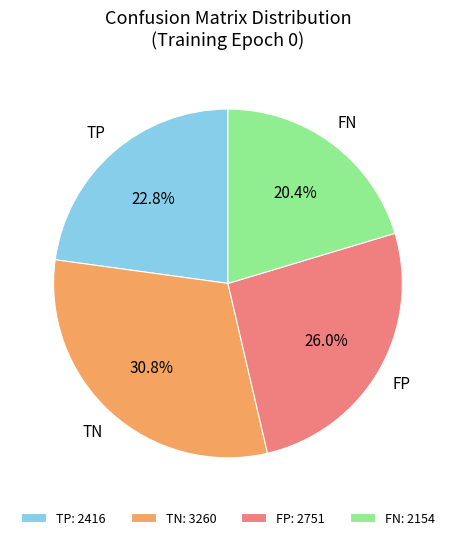

Approximately how many times larger is the value at FP compared to TP?

1.1